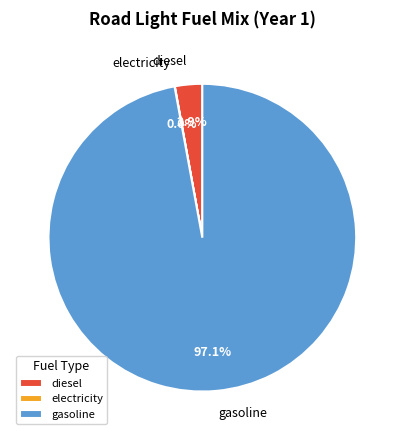

Between gasoline and diesel, which is larger?

gasoline